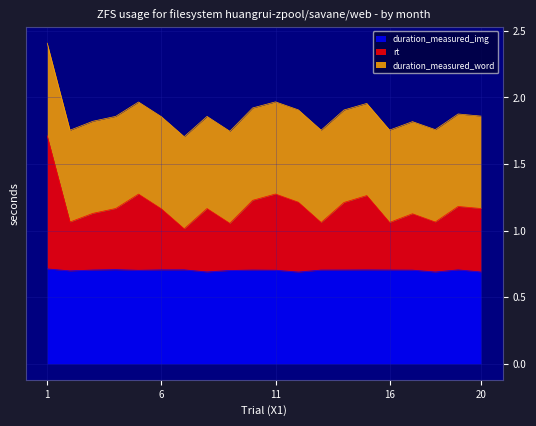

True or false: rt and duration_measured_img intersect in this chart.

False